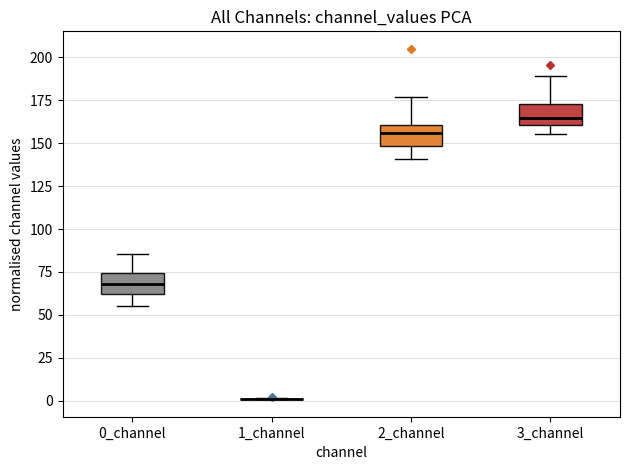

Where does the lower whisker of the box for 2_channel end on the y-axis? The values are not printed on the chart, so give them approximately, as read against the axis.

140